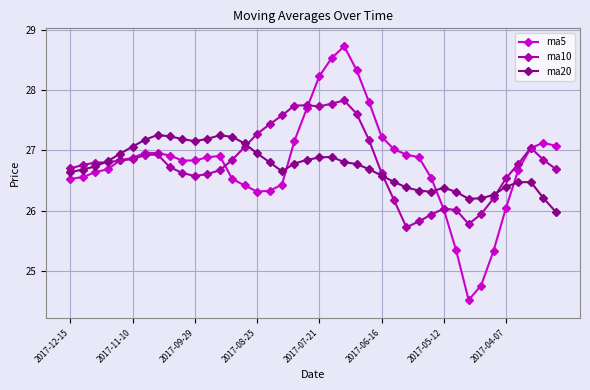

Which series has the widest spread of values?

ma5